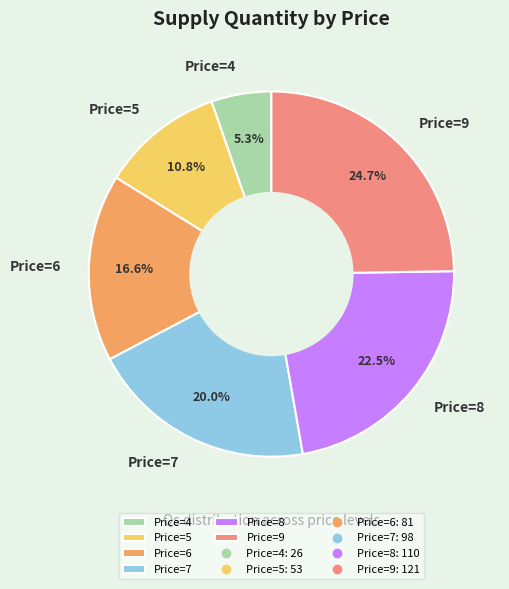

What percentage is NOT represented by Price=7?

80.0%